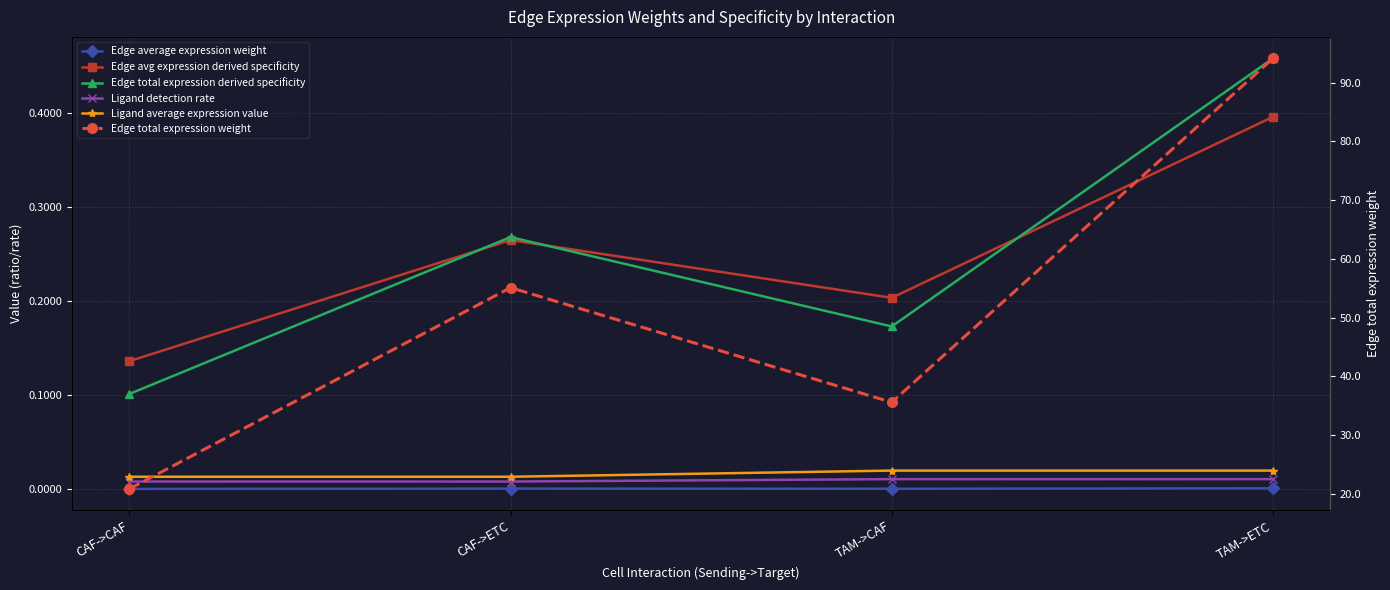

Which has a higher value, CAF->CAF or TAM->ETC?

TAM->ETC